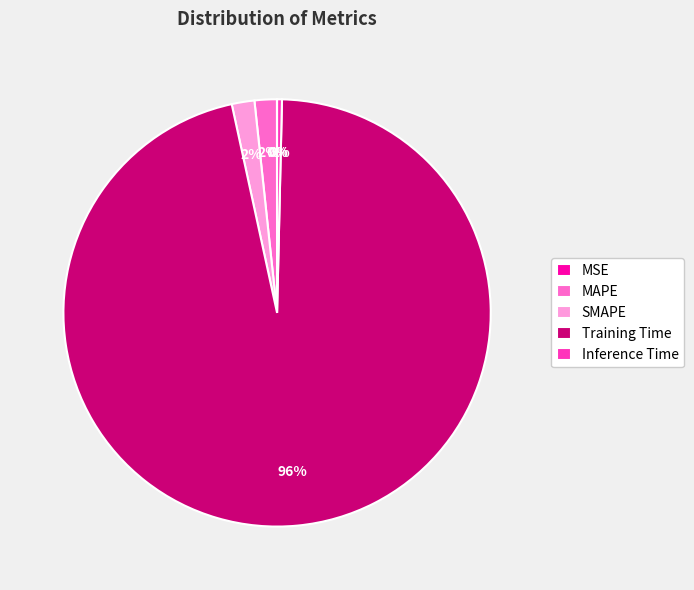

True or false: SMAPE accounts for 2% of the total.

True